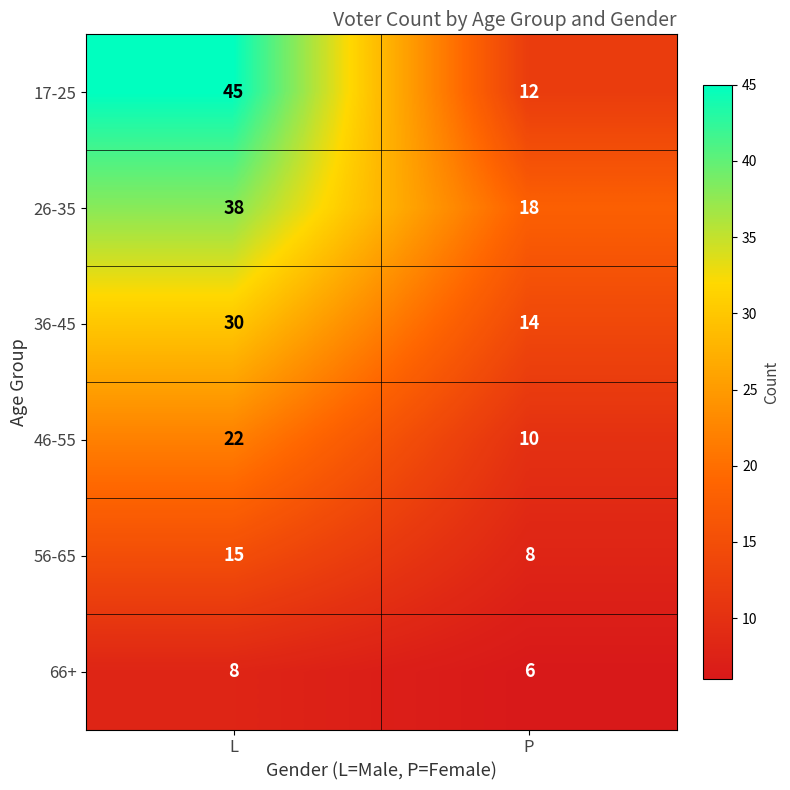

How many series are shown in this chart?

6